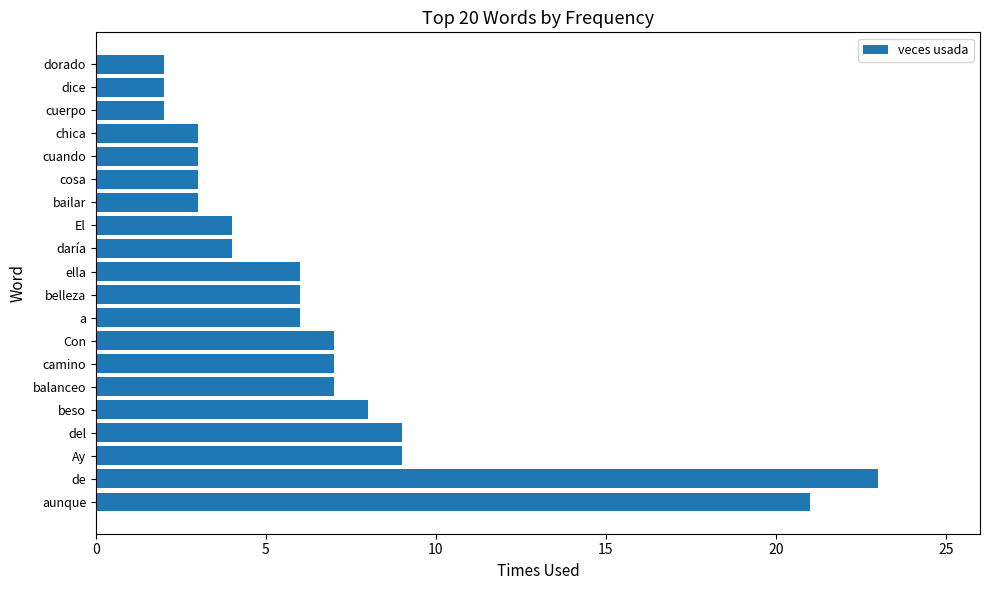

What is the greatest value displayed?

23